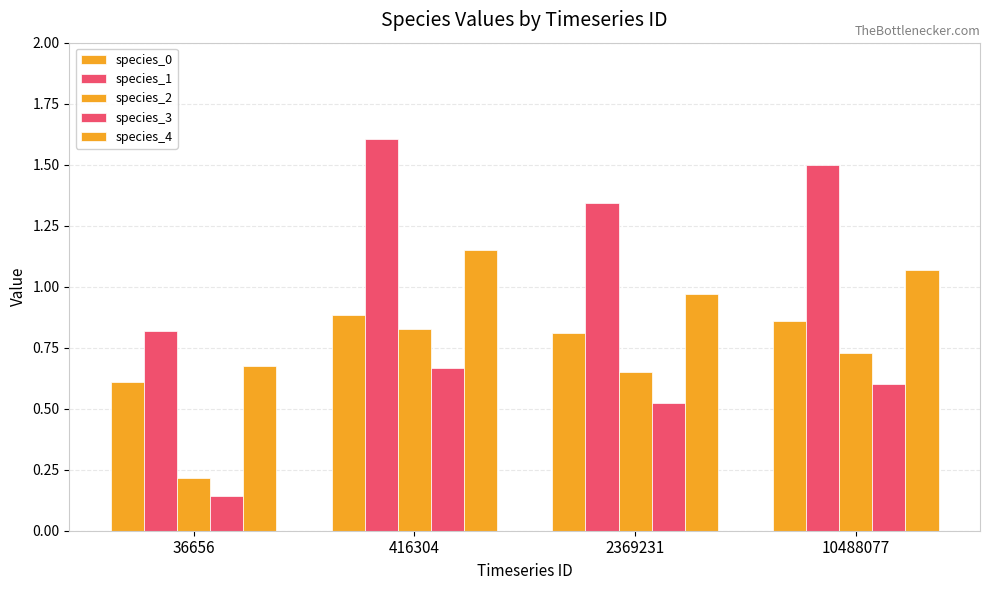

Which series has the largest total across all categories?

species_1